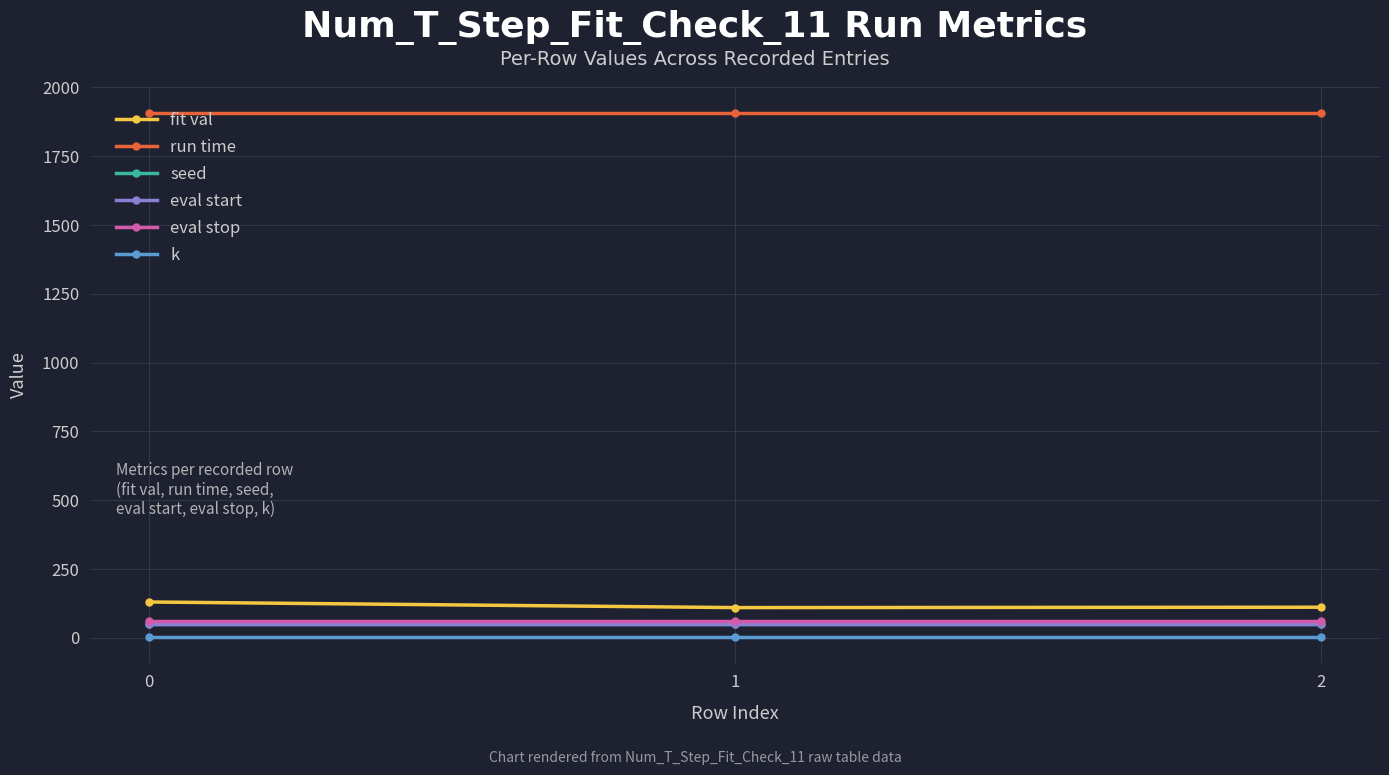

What is the difference between the highest and lowest values at 2?

1902.6